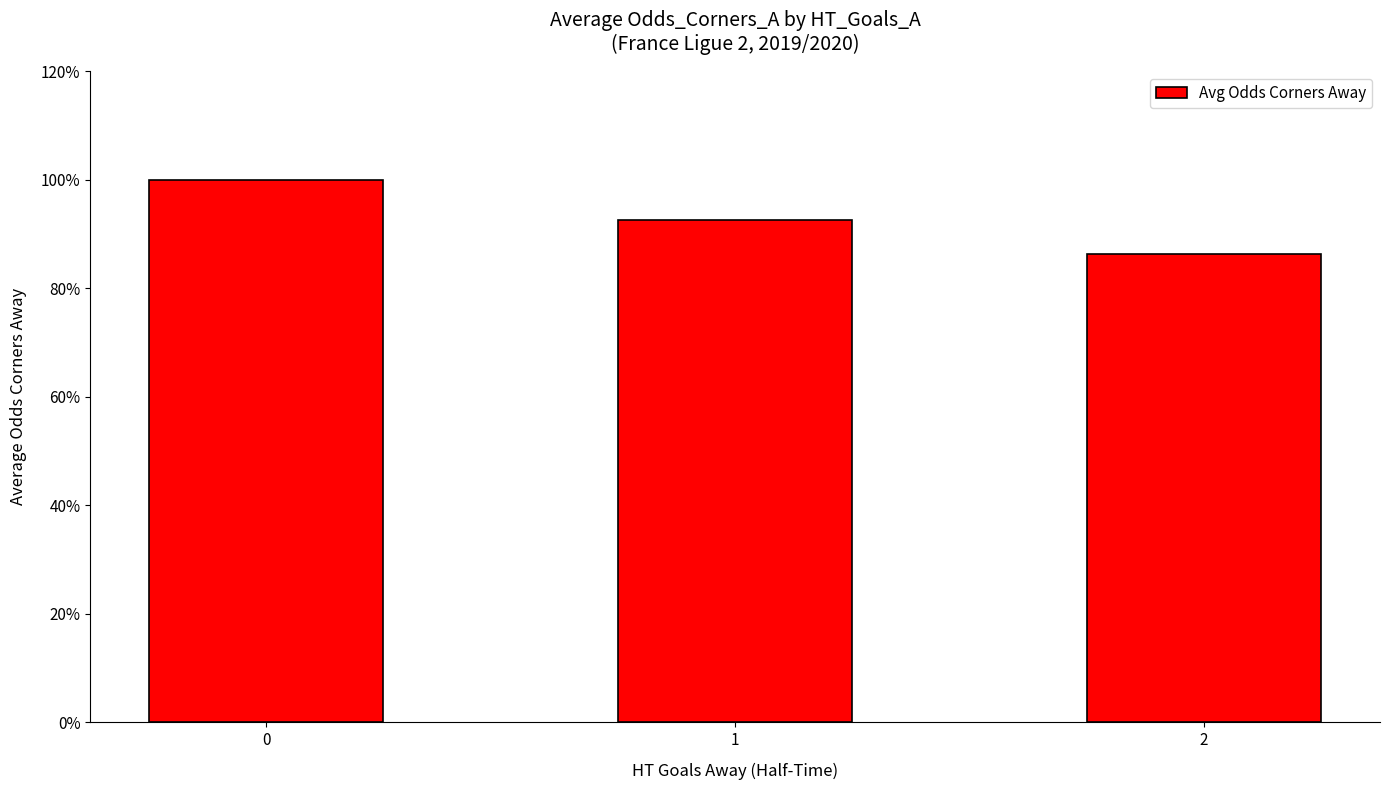

List the labels in order of value, largest first.

0, 1, 2